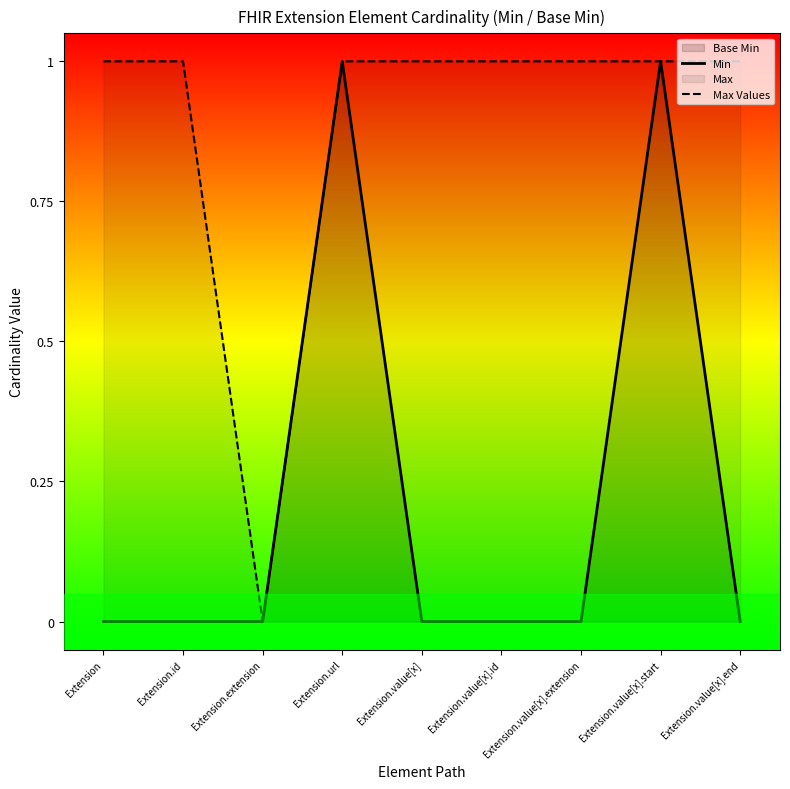

Rank the categories by Min value from highest to lowest.

Extension.url, Extension.value[x].start, Extension, Extension.id, Extension.extension, Extension.value[x], Extension.value[x].id, Extension.value[x].extension, Extension.value[x].end